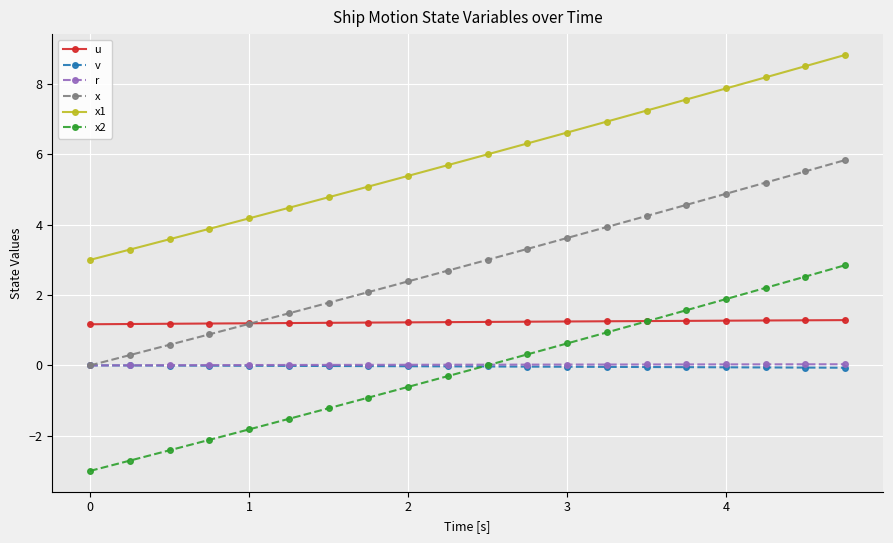

What is the sum of all x2 values?

-2.5